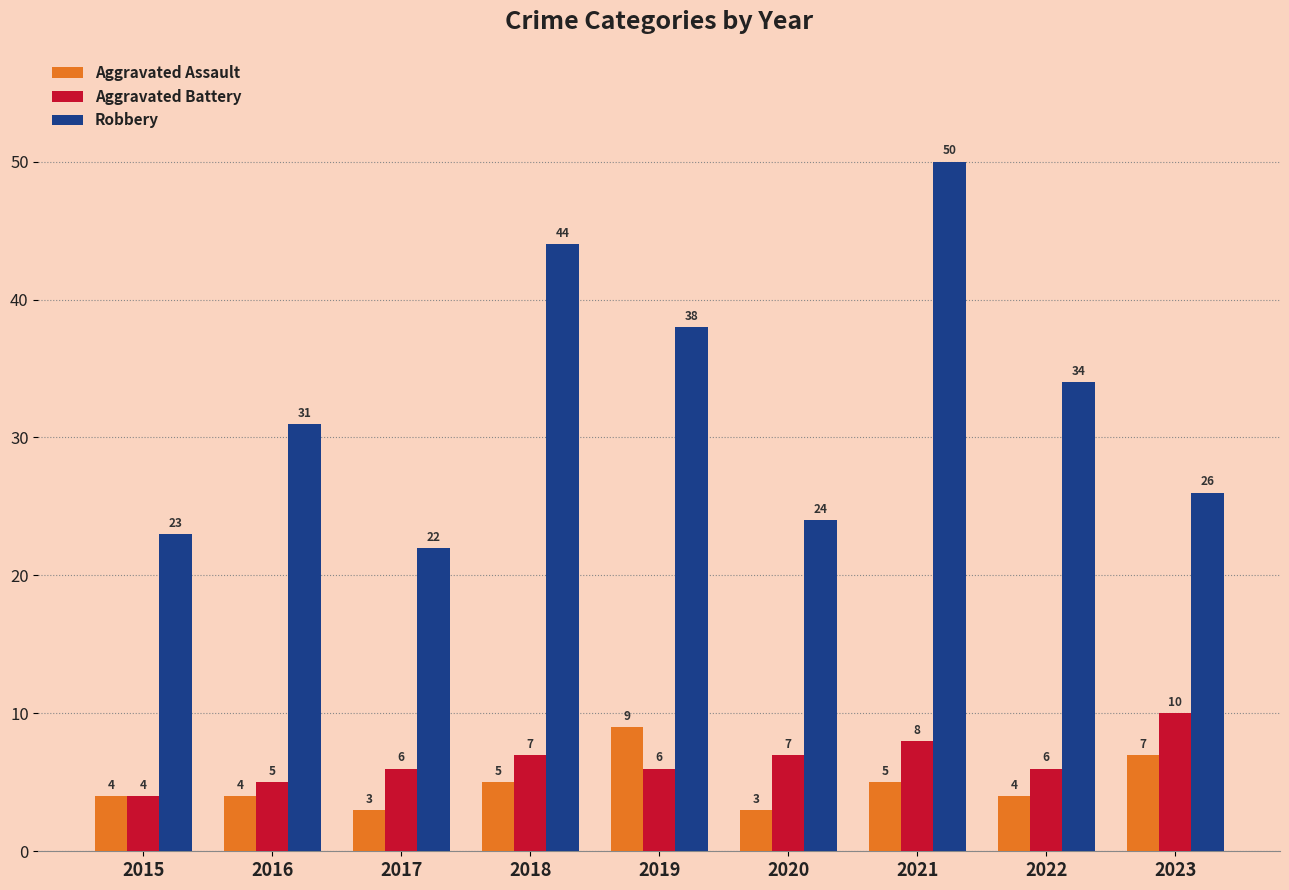

Reading left to right, list all the values displayed in this chart.

Aggravated Assault: 4	4	3	5	9	3	5	4	7
Aggravated Battery: 4	5	6	7	6	7	8	6	10
Robbery: 23	31	22	44	38	24	50	34	26